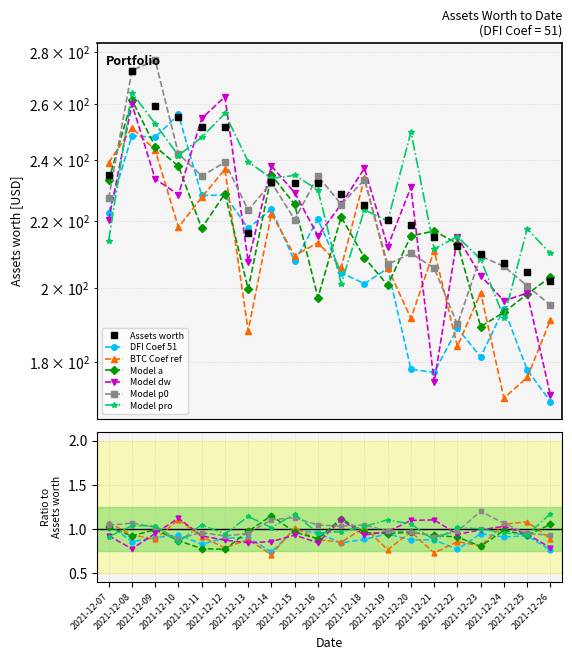

Rank the categories by value from lowest to highest.

2021-12-26, 2021-12-25, 2021-12-24, 2021-12-23, 2021-12-22, 2021-12-21, 2021-12-13, 2021-12-20, 2021-12-19, 2021-12-18, 2021-12-17, 2021-12-16, 2021-12-15, 2021-12-14, 2021-12-07, 2021-12-11, 2021-12-12, 2021-12-10, 2021-12-09, 2021-12-08